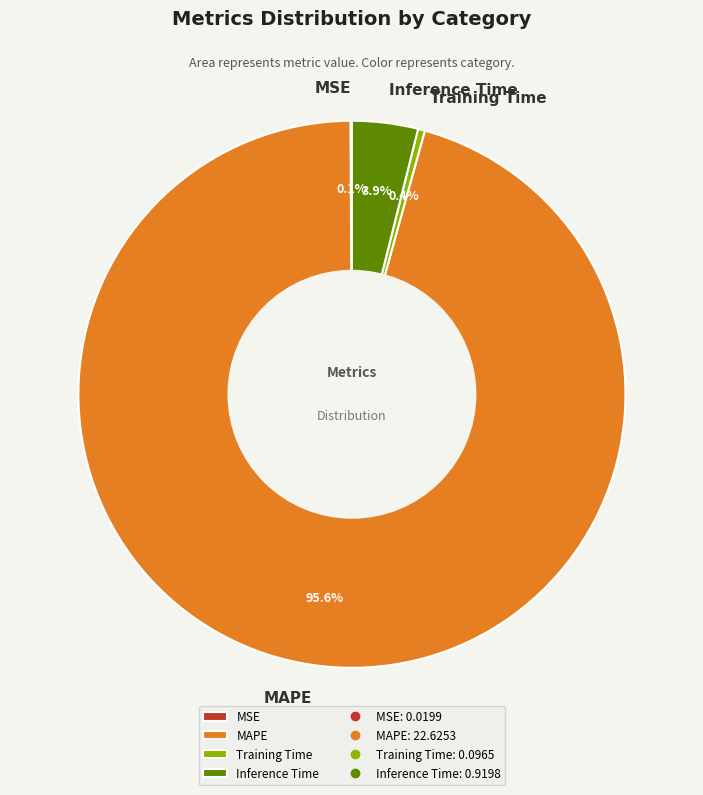

Combined, do MAPE and Inference Time account for over 50%?

Yes